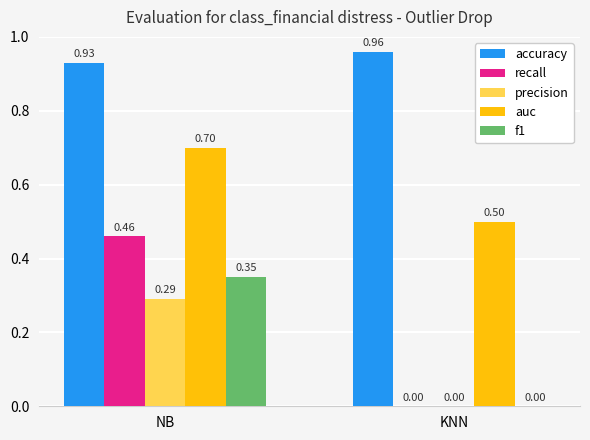

How many data points does each series have?

2